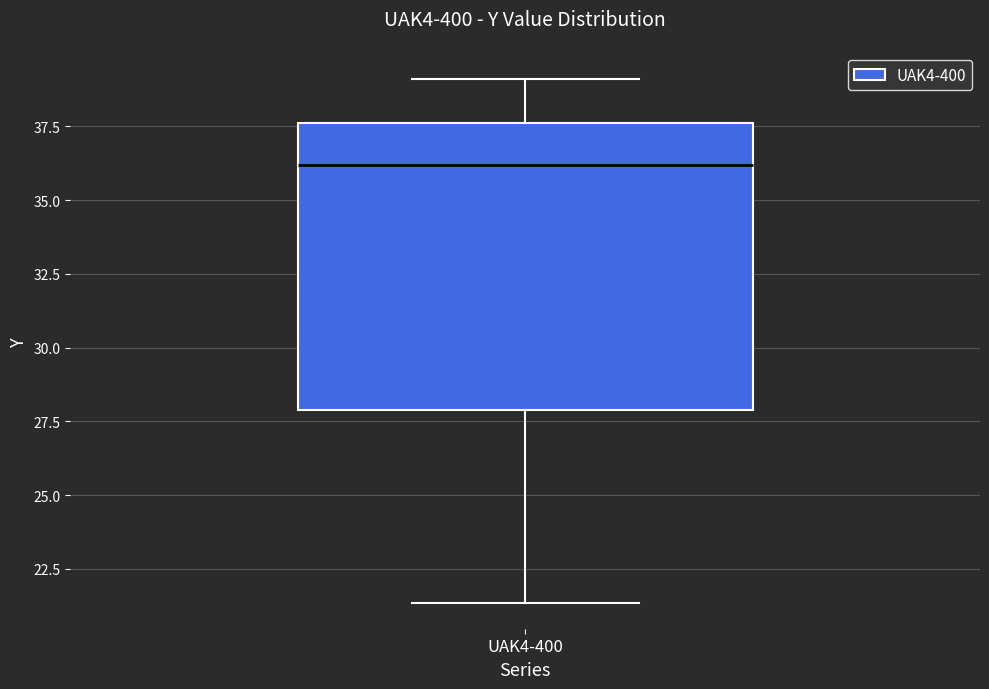

Read this box plot against the y-axis: the position of the median line, the range covered by the box, and the ends of both whiskers. The values are not printed on the chart, so give them approximately, as read against the axis.

median 36.0, box 28.0 to 37.5, whiskers 21.5 to 39.0